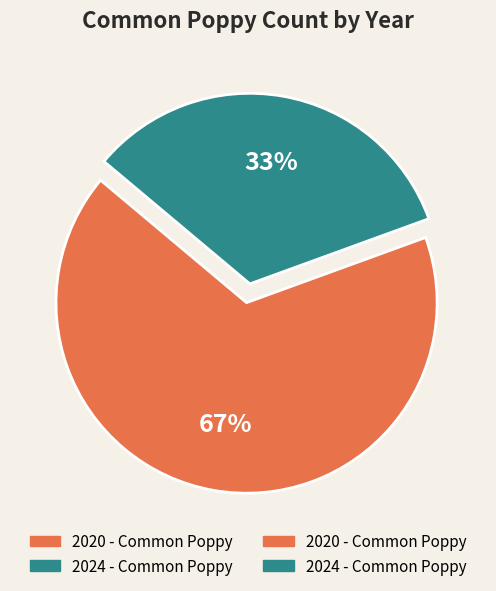

How many segments does this pie chart have?

2